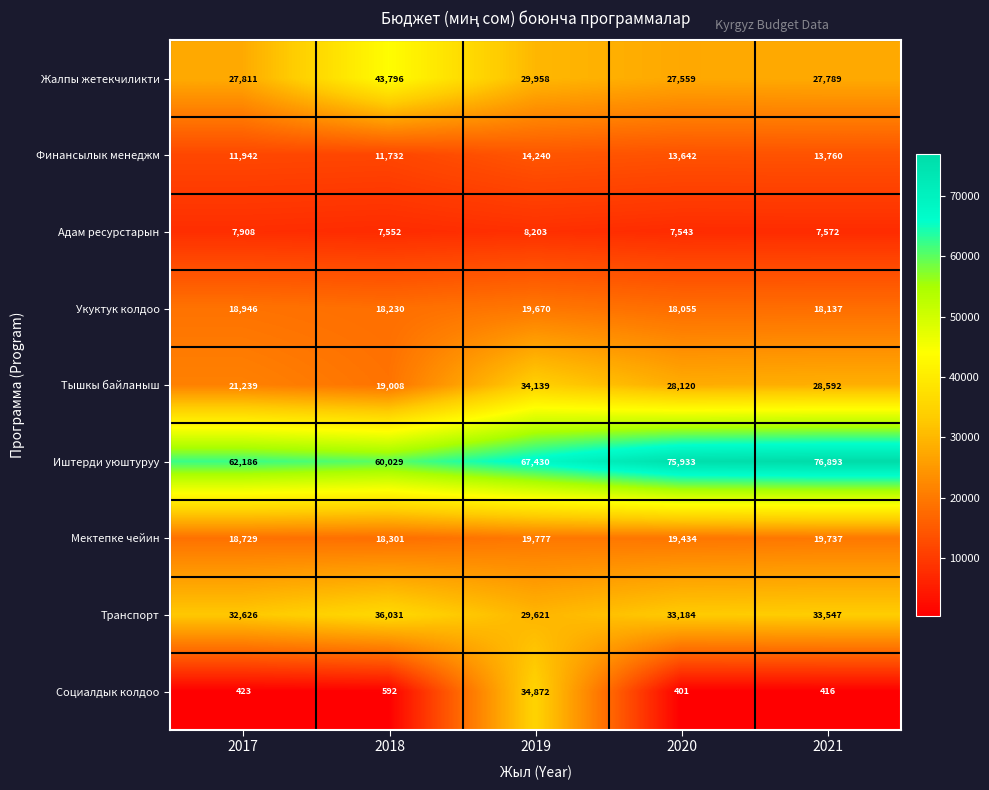

What is the spread (max minus min) of values at 2017?

61763